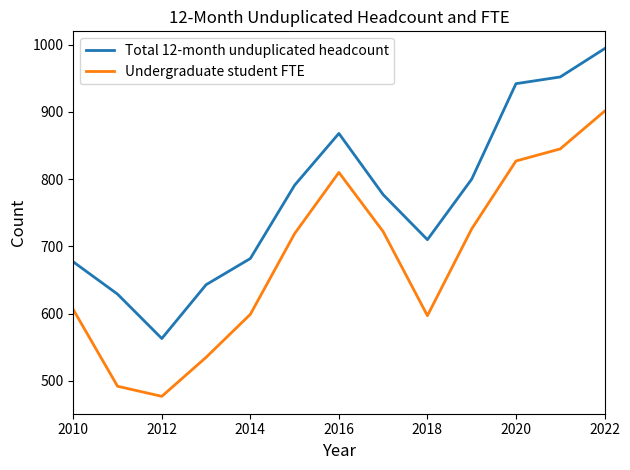

What is the difference between the maximum and minimum values in the Undergraduate student FTE series?

424